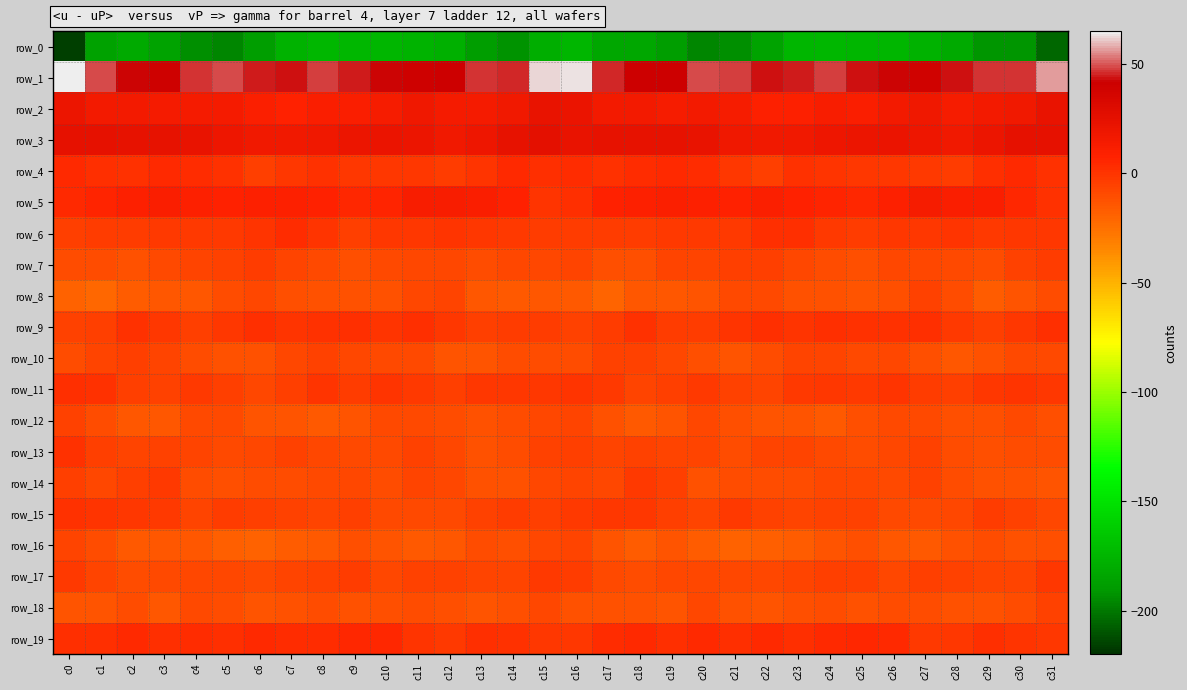

What is the greatest value displayed?

64.2